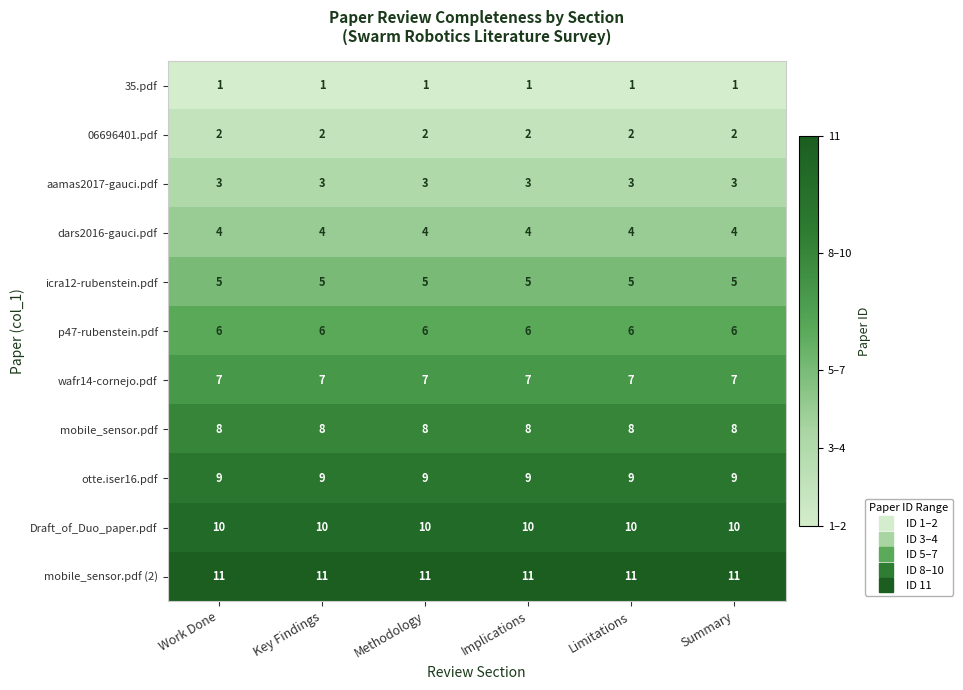

What is the minimum value for dars2016-gauci.pdf?

4